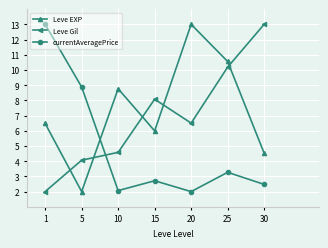

Which series has the largest total across all categories?

Leve EXP